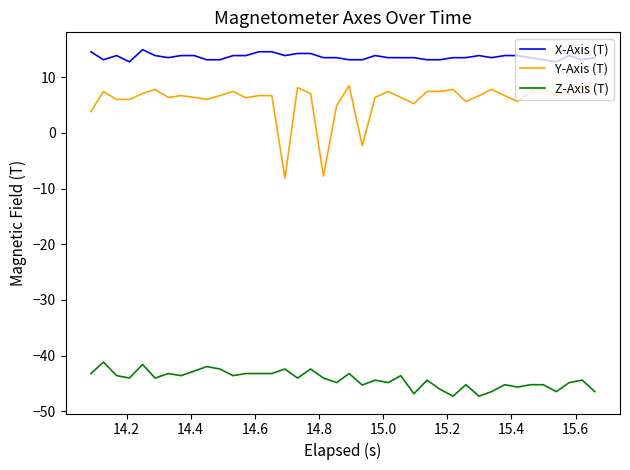

Which series has the widest spread of values?

Y-Axis (T)